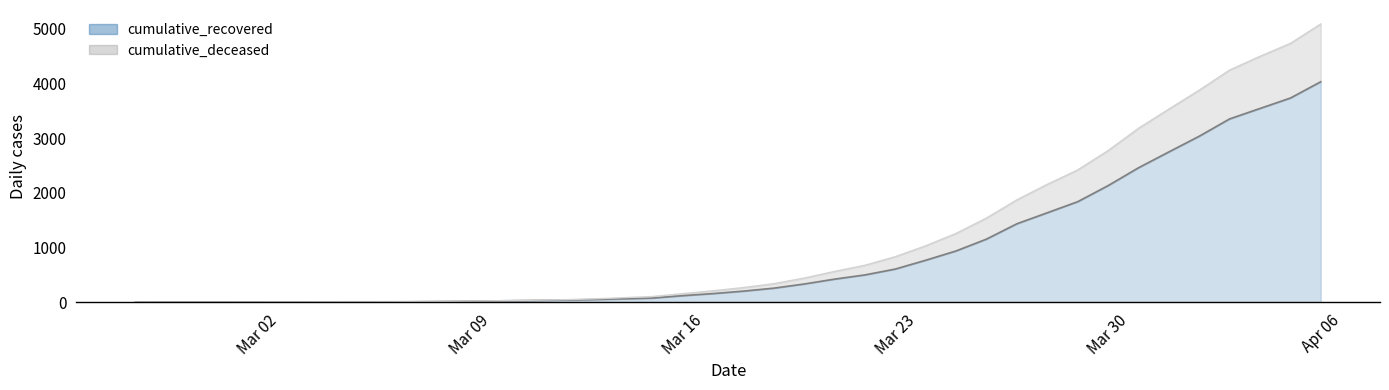

Rank the series at 2020-03-12 from highest to lowest value.

cumulative_deceased, cumulative_recovered